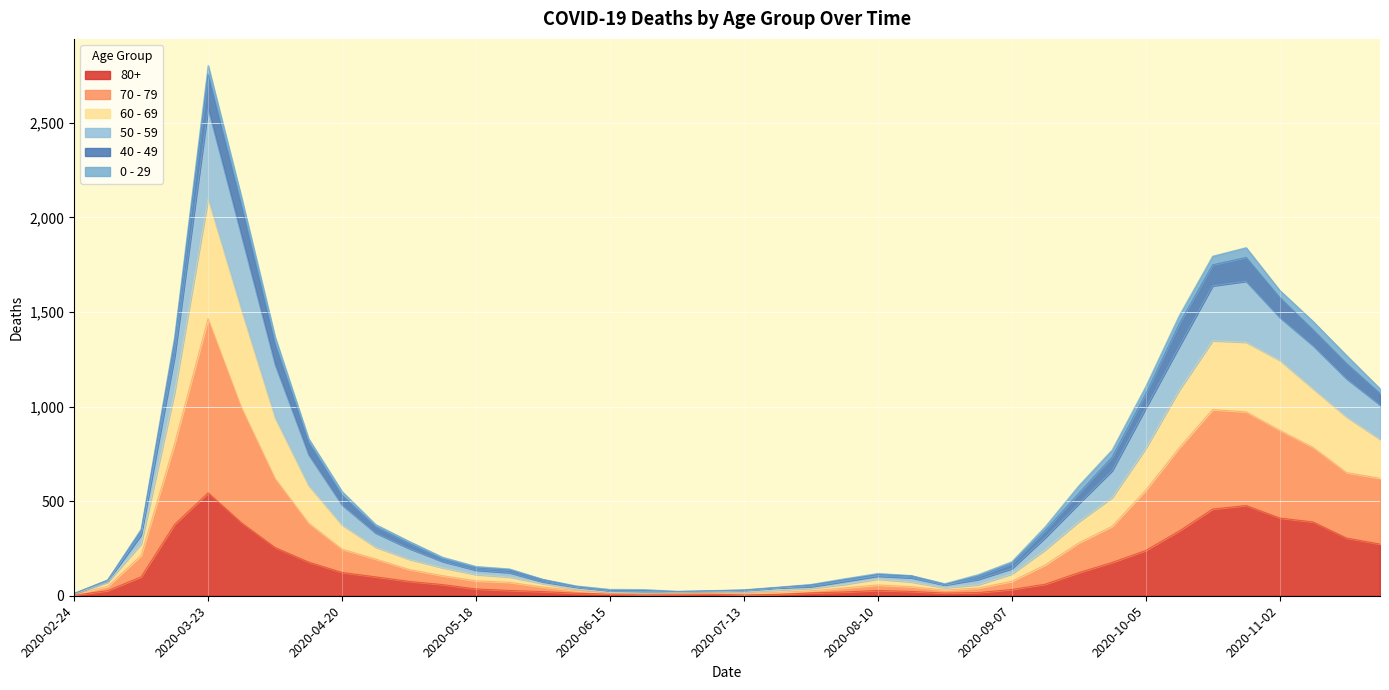

How many interior local valleys does the 50 - 59 series have?

2